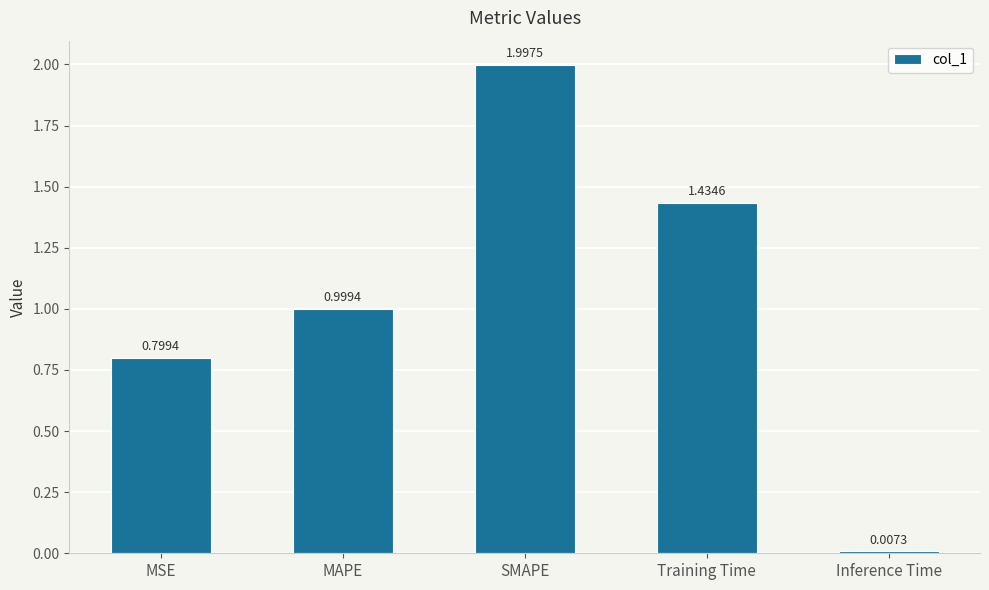

What position from the left is MSE?

1